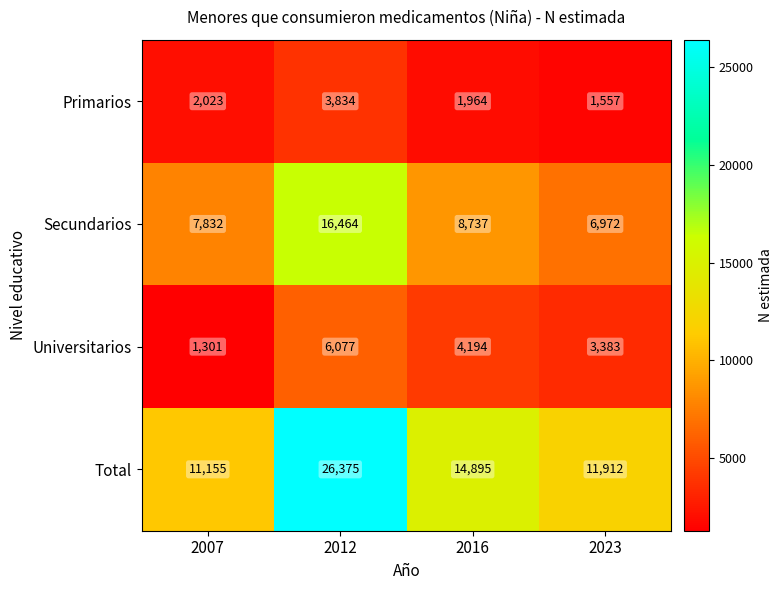

How many distinct data groups are displayed?

4